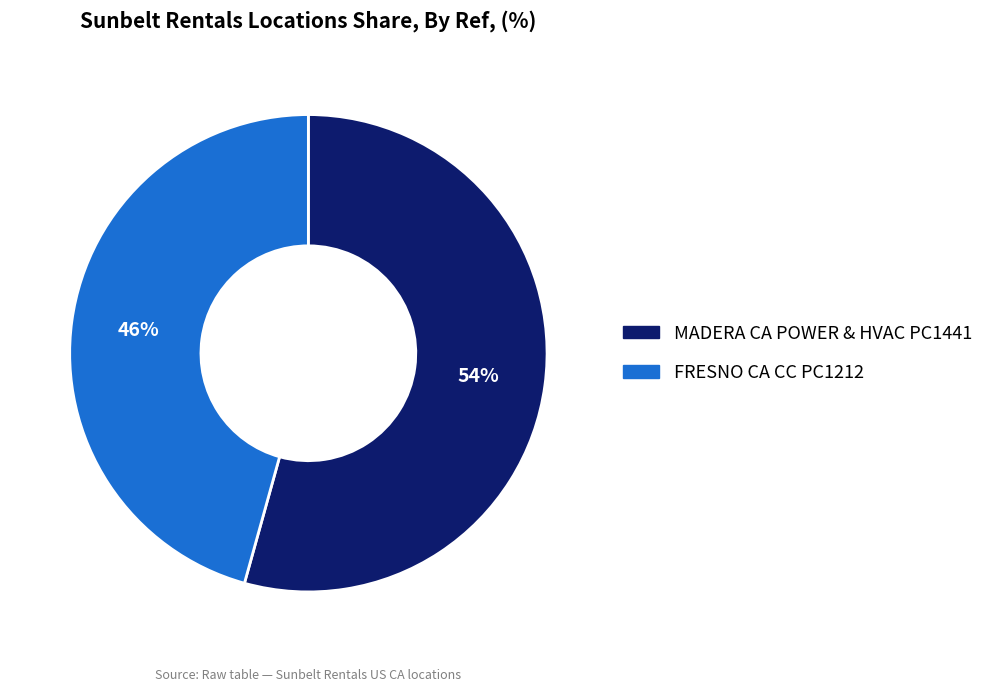

To the nearest percent, what is the average slice percentage?

50%